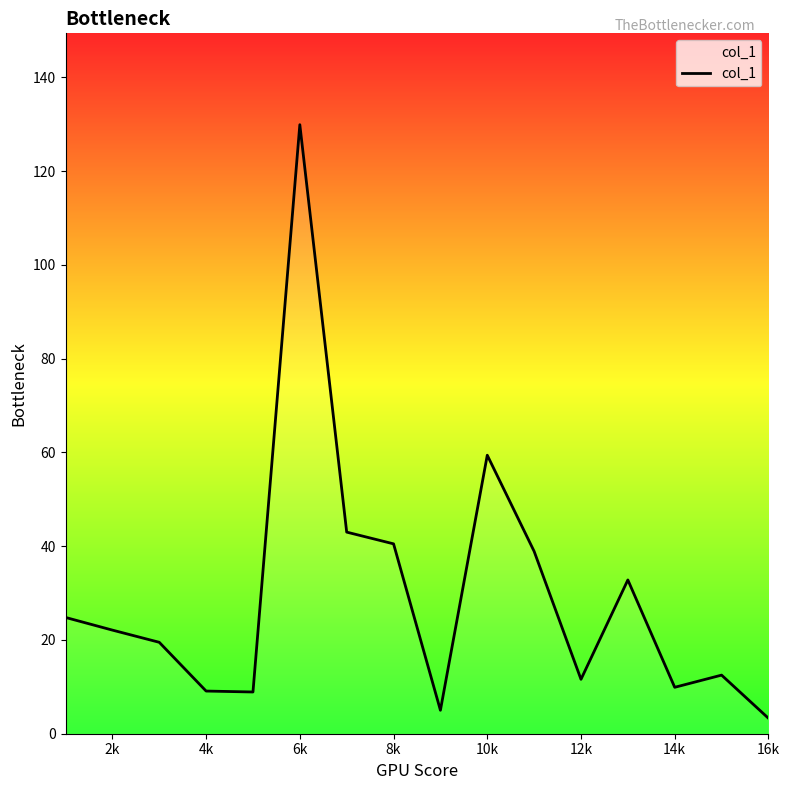

What is the difference between the maximum and minimum values?

126.6